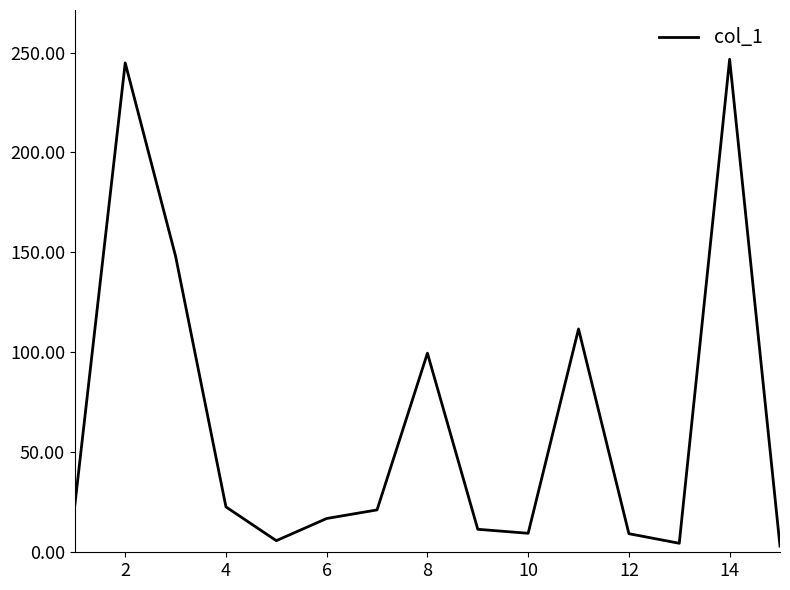

What is the maximum value shown in the chart?

246.6